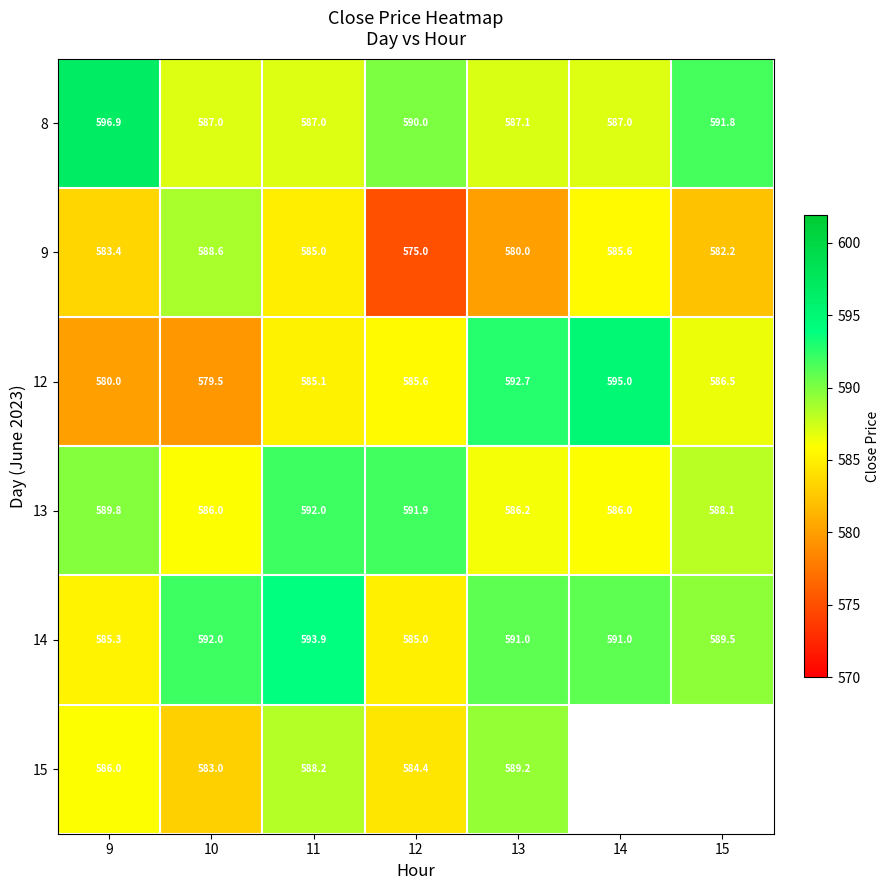

The 15 series shows 584.4 at 12. True or false?

True